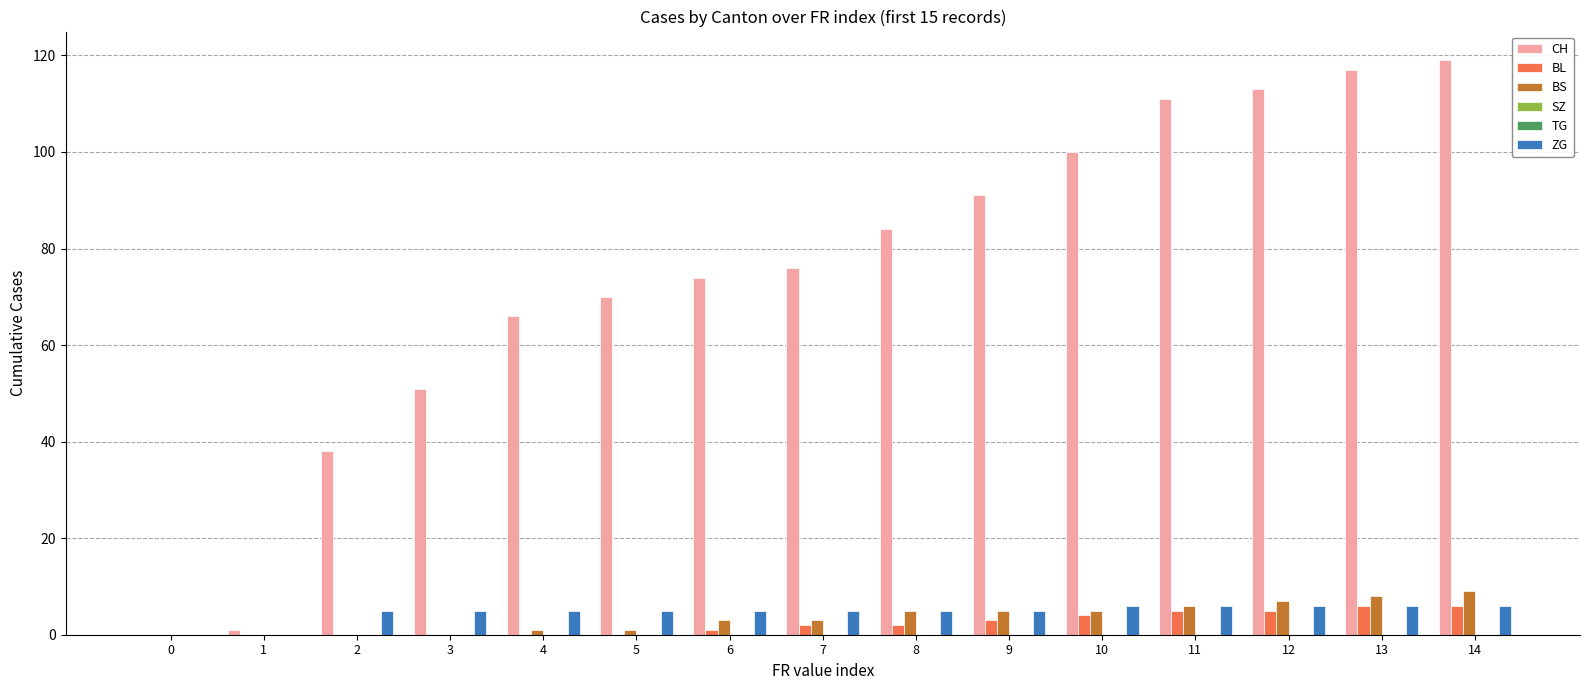

Where is BS nearest to the value 4?

6